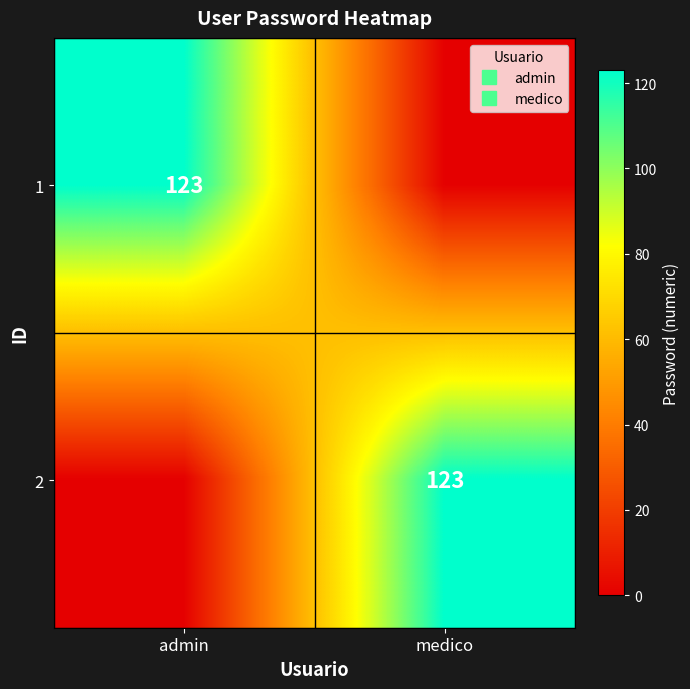

Which label corresponds to the largest value in the chart?

admin